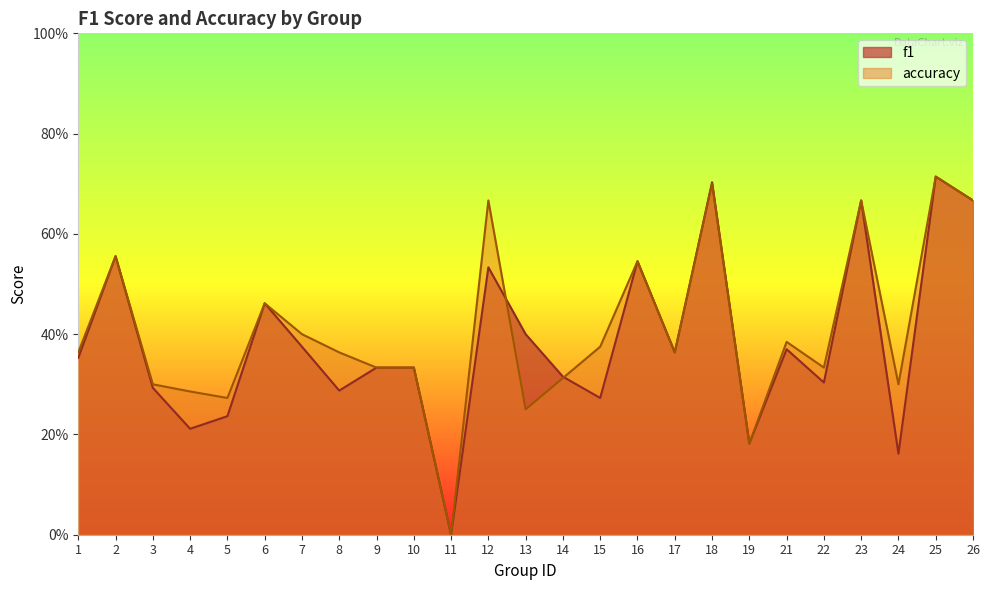

Which series has the largest total across all categories?

accuracy